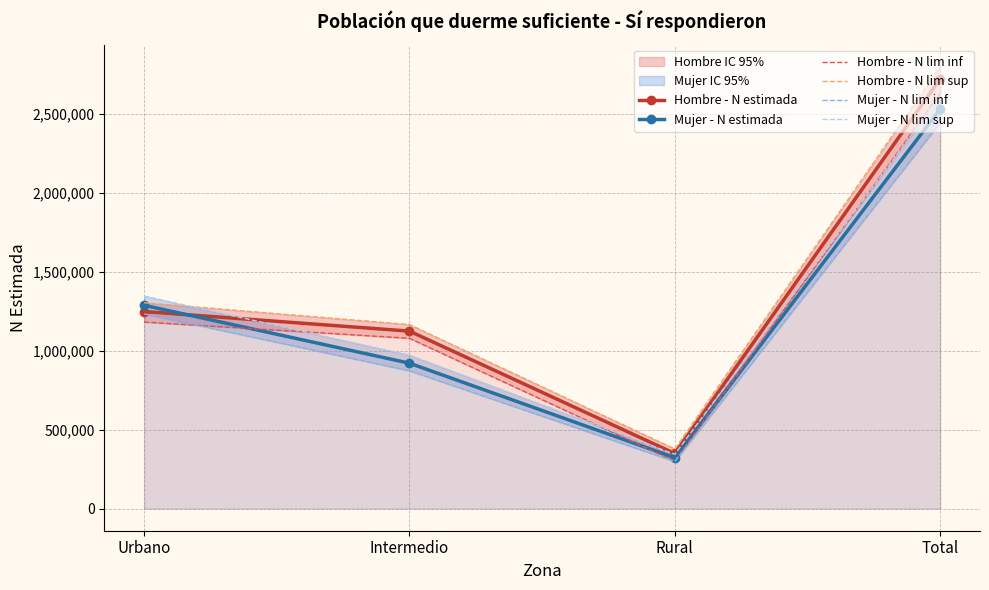

True or false: Hombre - N estimada and Hombre - N lim inf intersect in this chart.

False